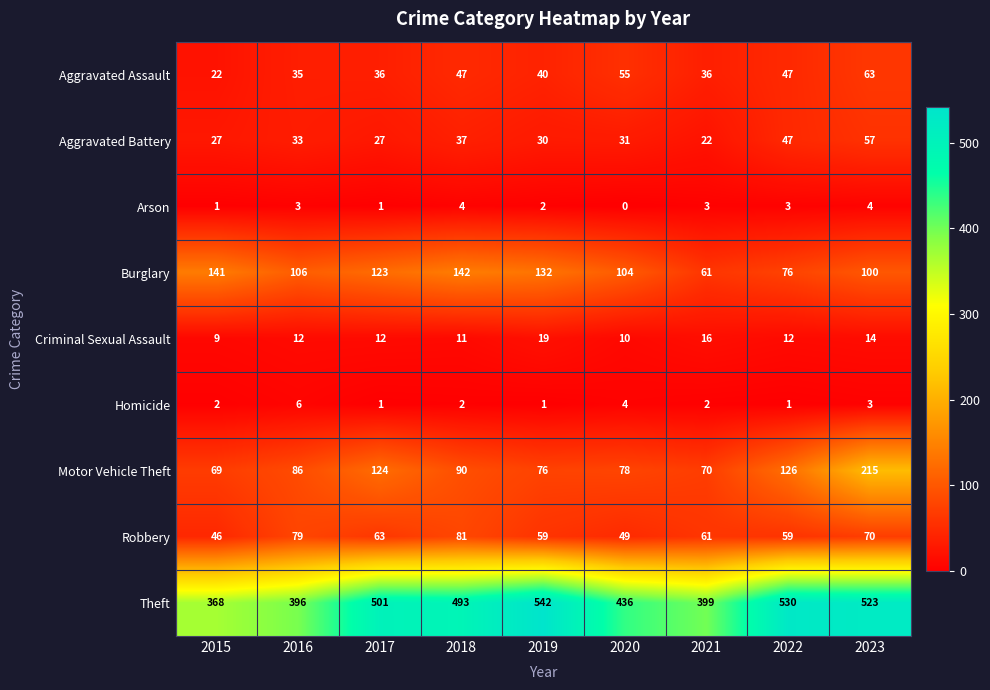

What is the total value across all series at 2022?

901